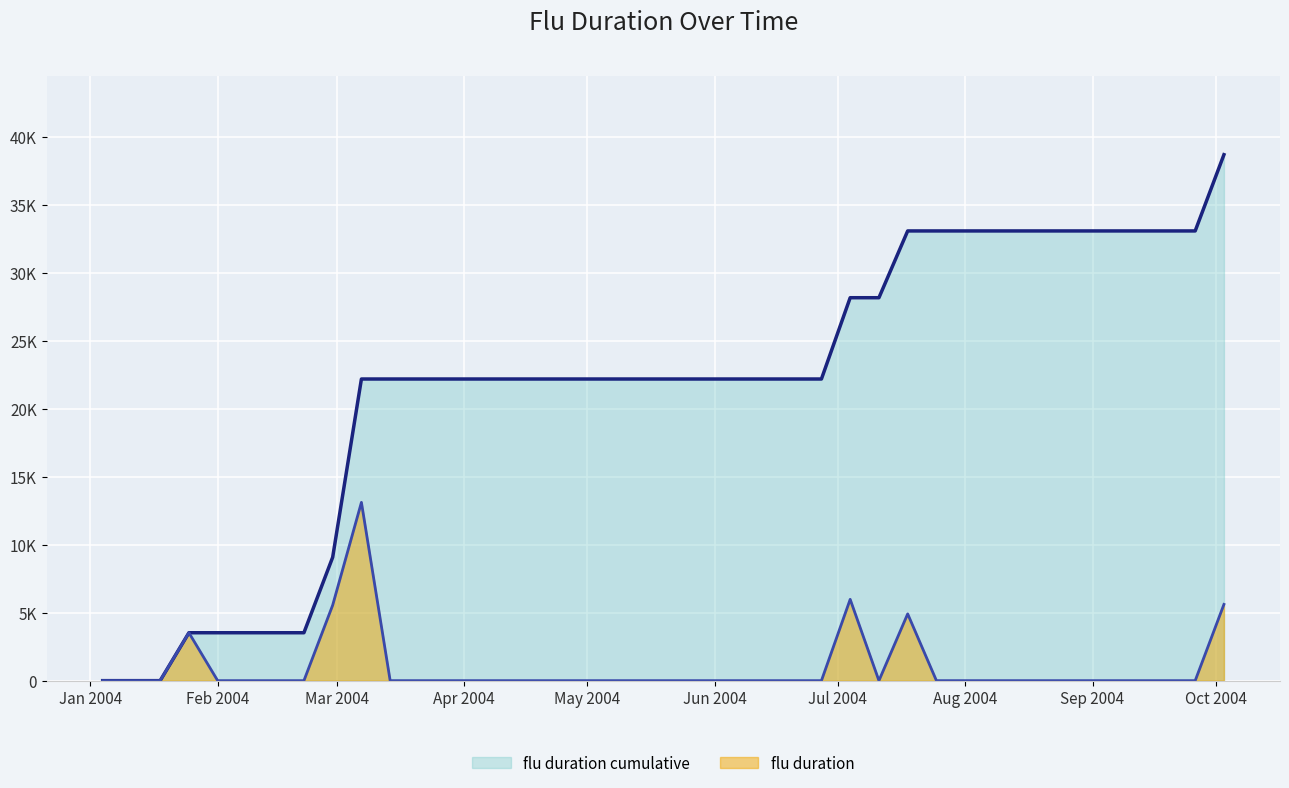

True or false: flu duration cumulative (line) has a value of 34168.4 at 20.

False